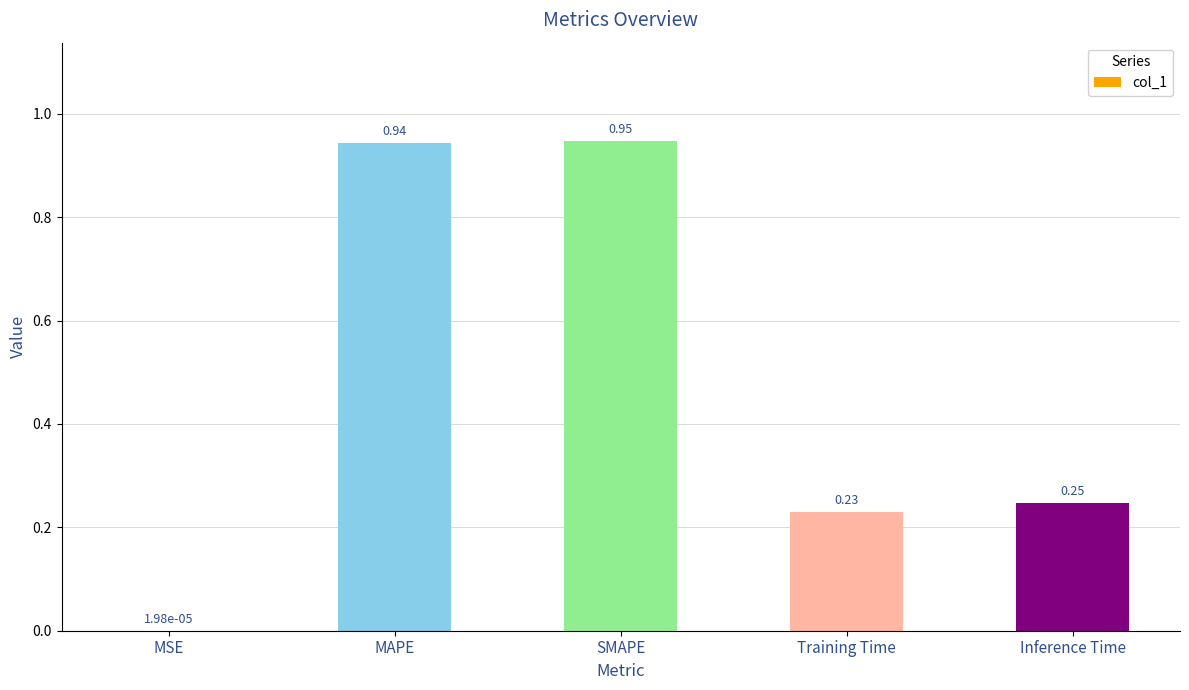

Which label corresponds to the largest value in the chart?

SMAPE